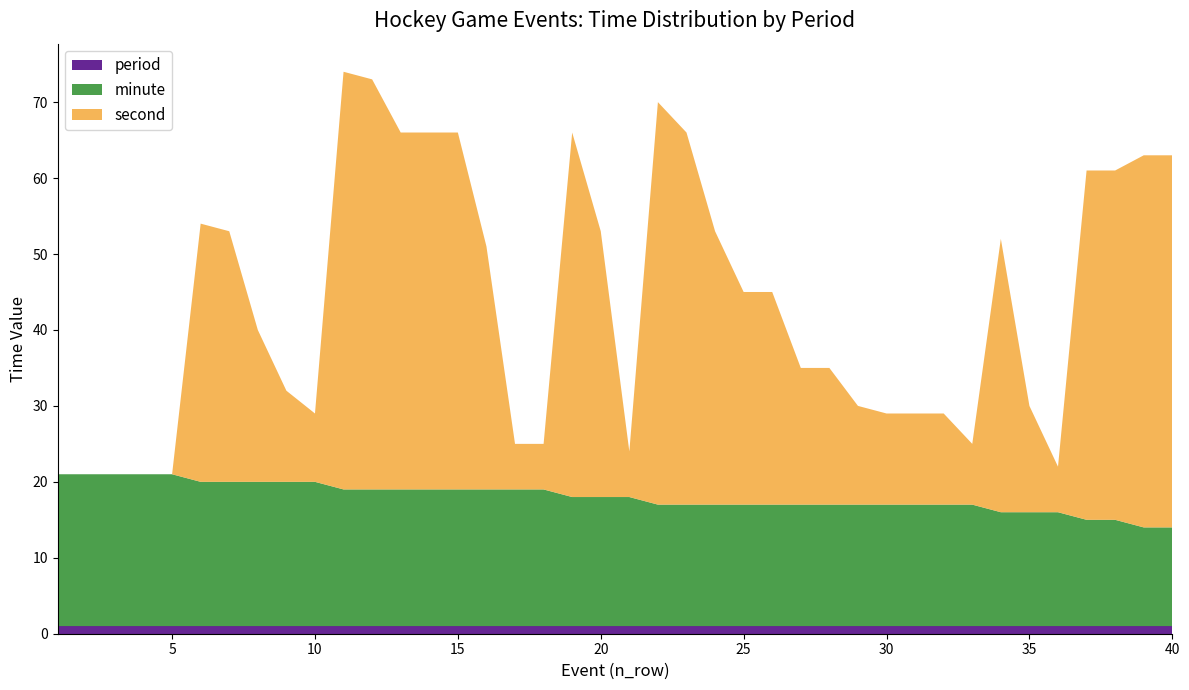

Reading left to right, transcribe all the data shown in this chart.

period: 1	1	1	1	1	1	1	1	1	1	1	1	1	1	1	1	1	1	1	1	1	1	1	1	1	1	1	1	1	1	1	1	1	1	1	1	1	1	1	1
minute: 20	20	20	20	20	19	19	19	19	19	18	18	18	18	18	18	18	18	17	17	17	16	16	16	16	16	16	16	16	16	16	16	16	15	15	15	14	14	13	13
second: 0	0	0	0	0	34	33	20	12	9	55	54	47	47	47	32	6	6	48	35	6	53	49	36	28	28	18	18	13	12	12	12	8	36	14	6	46	46	49	49